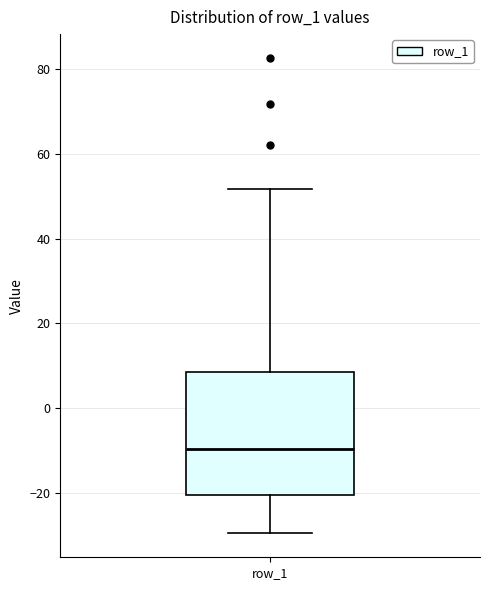

Where does the lower whisker of the box for row_1 end on the y-axis? The values are not printed on the chart, so give them approximately, as read against the axis.

-30